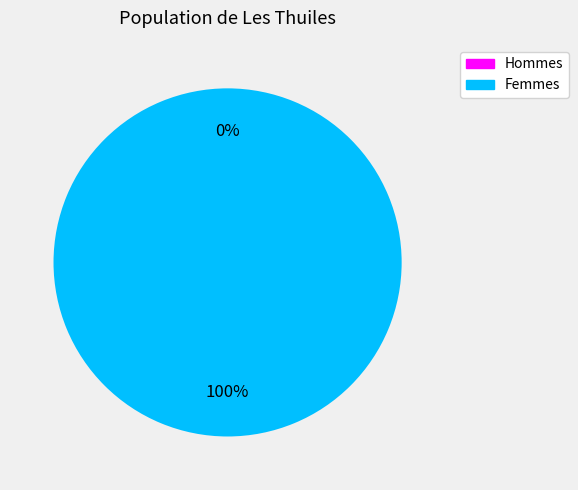

To the nearest percent, what portion does 1499447808 represent?

100%